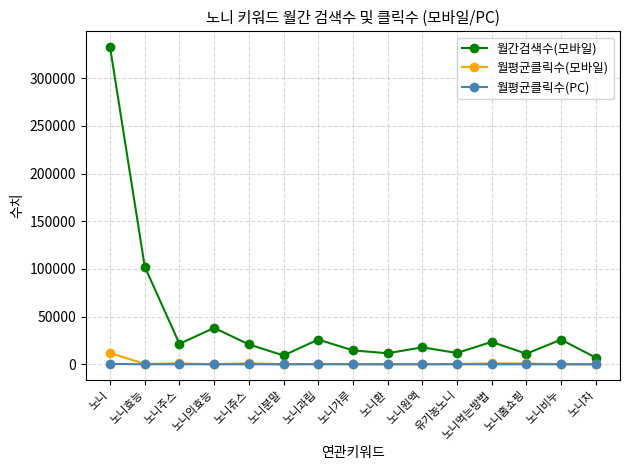

Is the value of 월간검색수(모바일) at 노니홈쇼핑 greater than the value of 월평균클릭수(PC) at 노니주스?

Yes